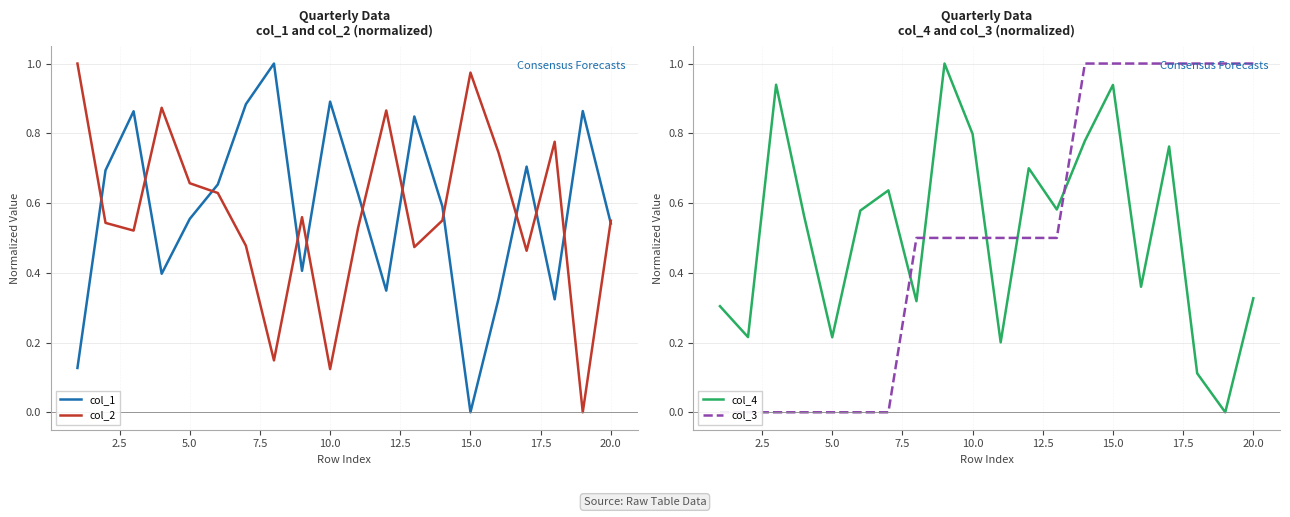

How many positive values does the col_1 series have?

19